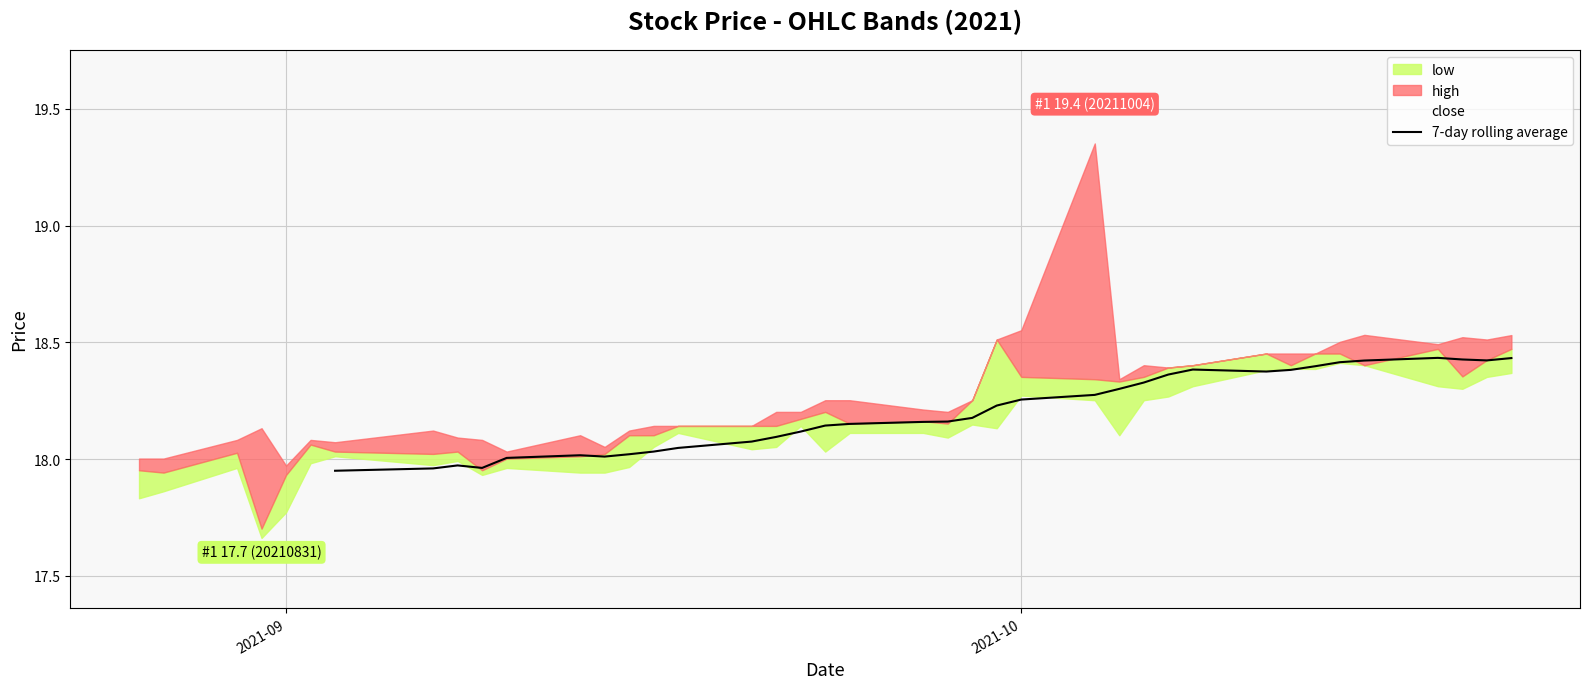

Count the values in the range 18 to 19.

30